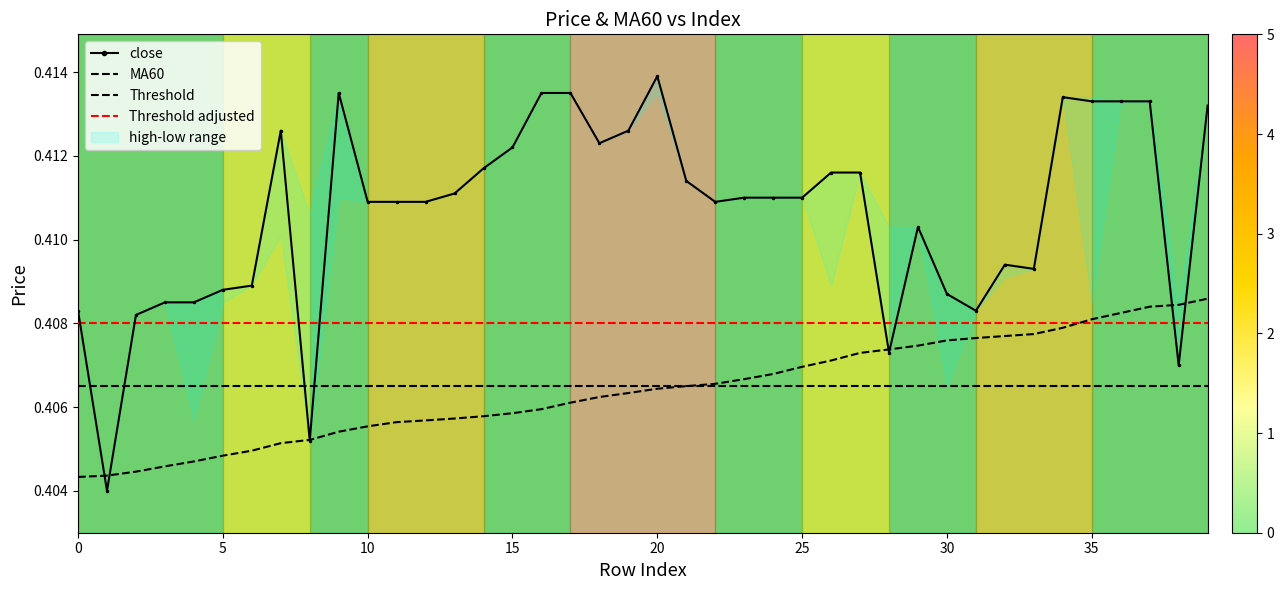

The value of MA60 at 9 is 0.7. True or false?

False